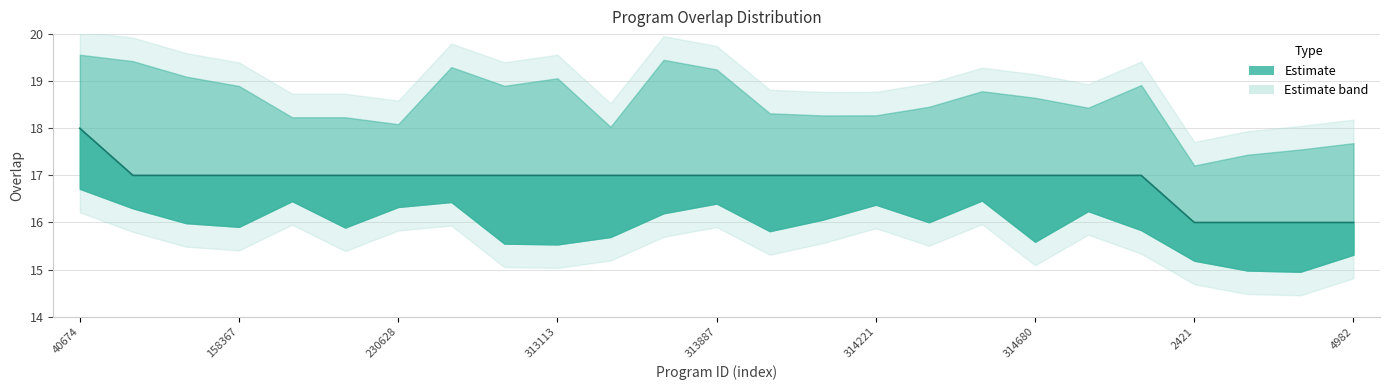

At which label does the data first exceed 17?

40674